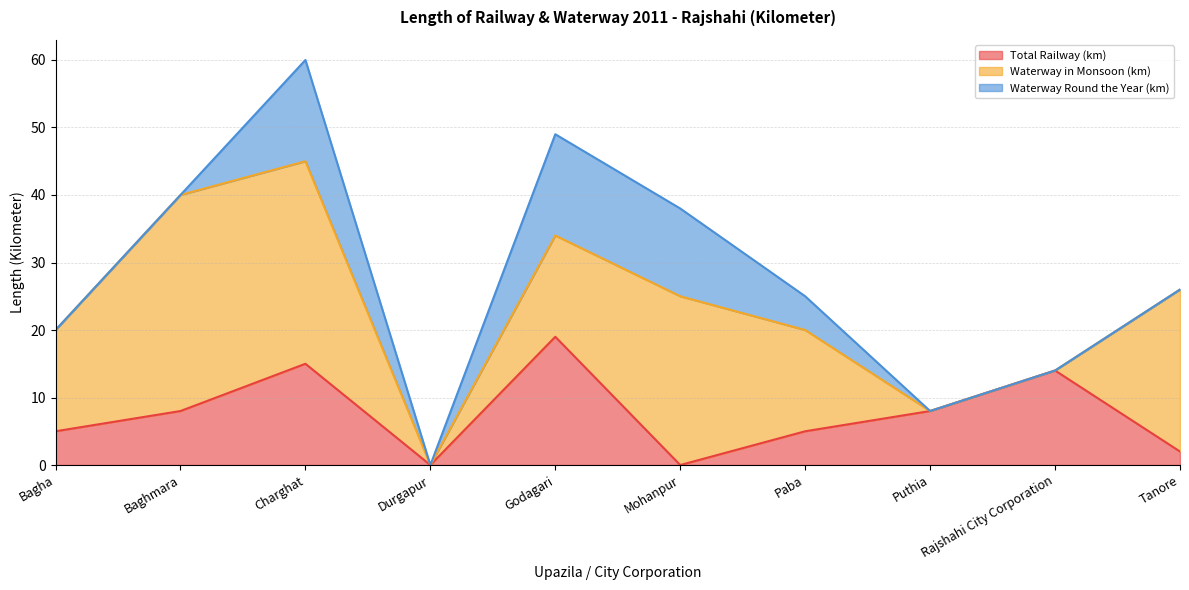

What is the value of the Waterway in Monsoon (km) point at the 2nd from the left?

32